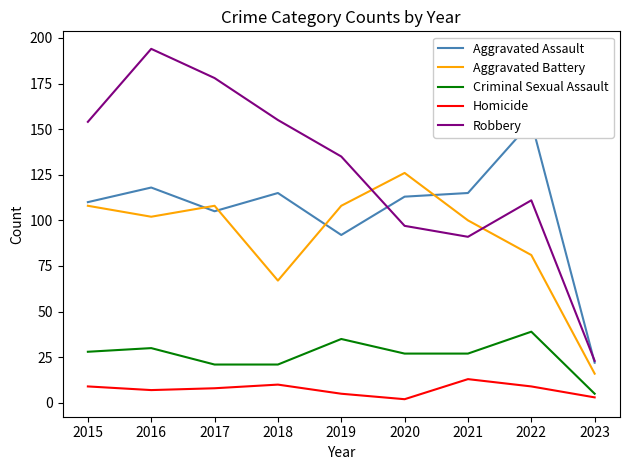

Reading left to right, list all the values displayed in this chart.

Aggravated Assault: 110	118	105	115	92	113	115	154	22
Aggravated Battery: 108	102	108	67	108	126	100	81	16
Criminal Sexual Assault: 28	30	21	21	35	27	27	39	5
Homicide: 9	7	8	10	5	2	13	9	3
Robbery: 154	194	178	155	135	97	91	111	23